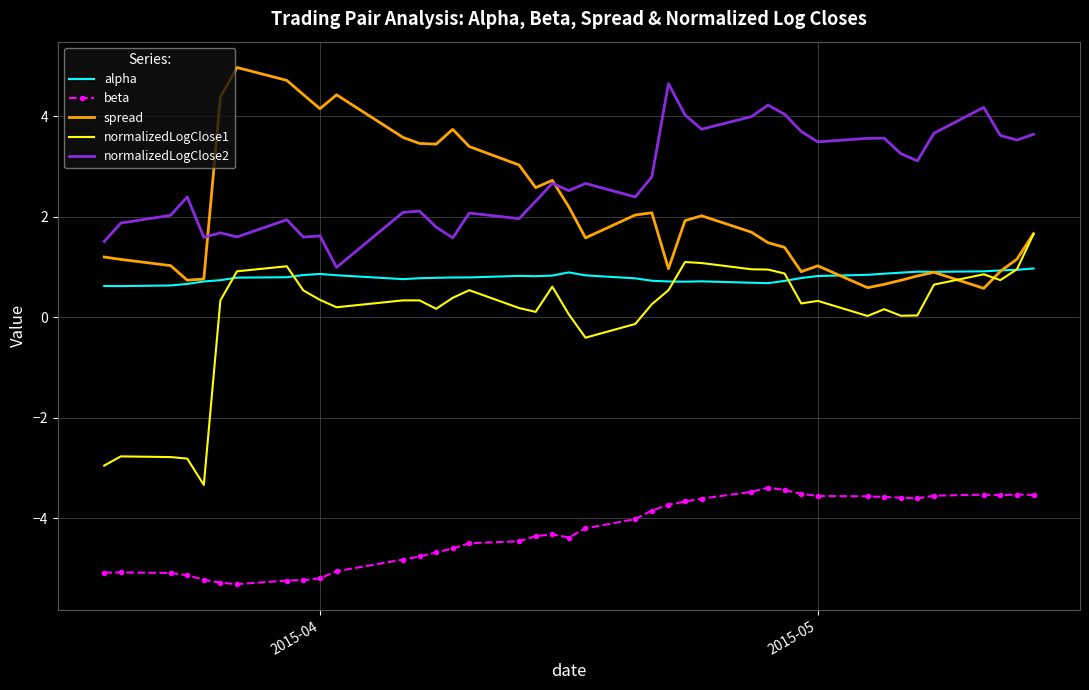

How many distinct data groups are displayed?

5